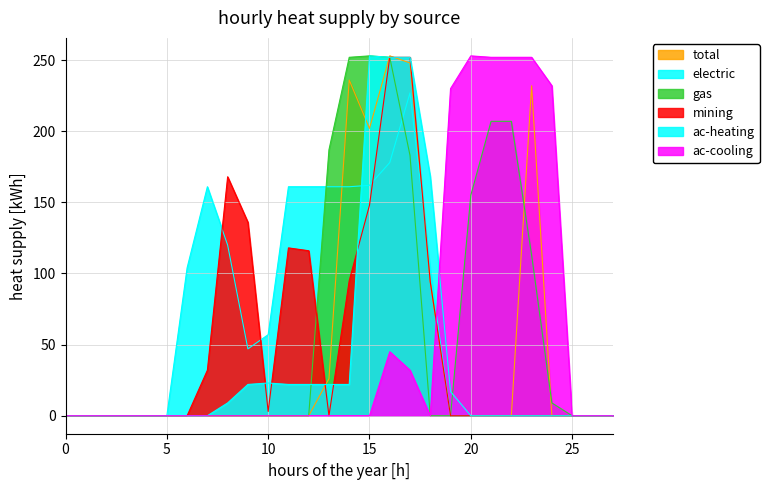

How many lines are shown in the chart?

6